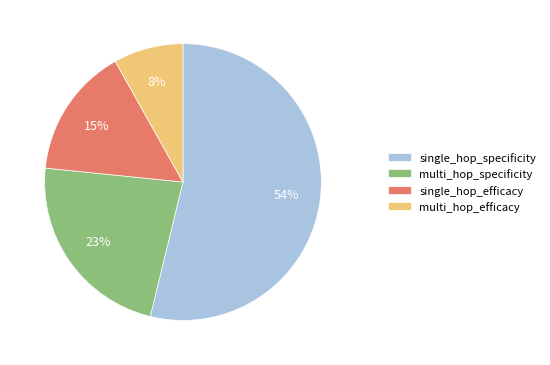

What percentage is the multi_hop_efficacy slice, to the nearest percent?

8%